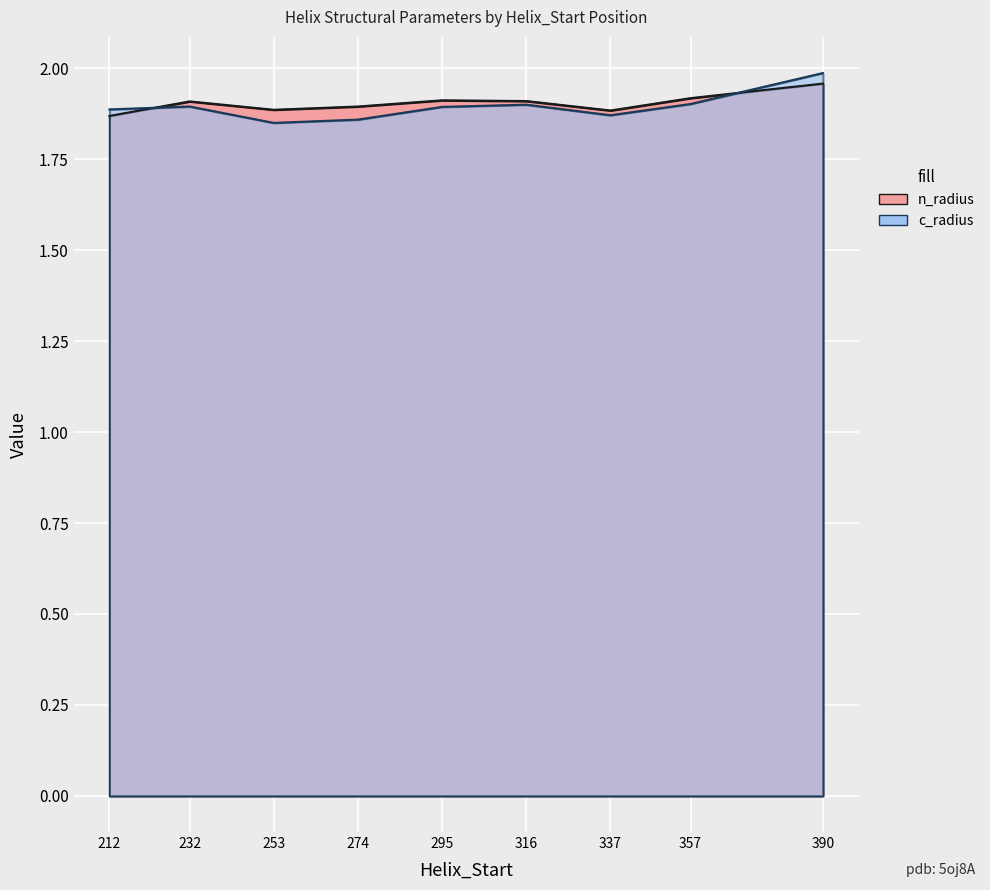

Rank the categories by c_radius value from lowest to highest.

253, 274, 337, 212, 295, 232, 316, 357, 390